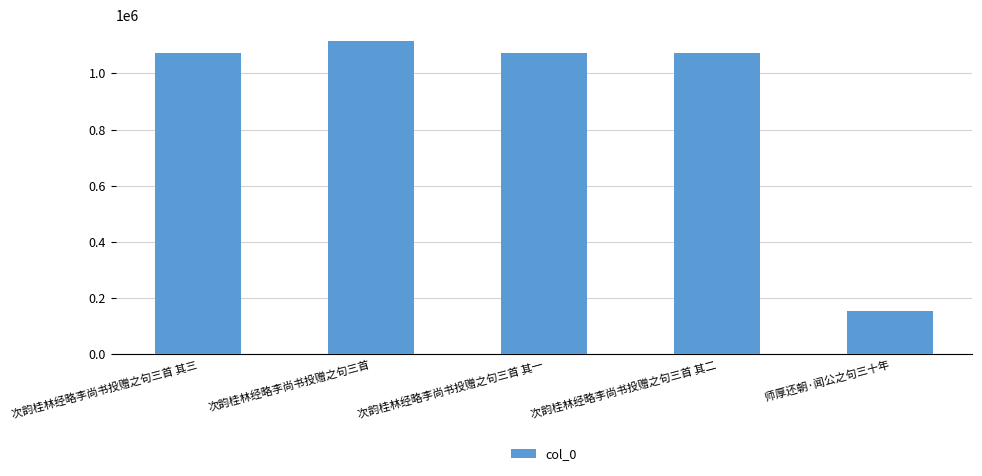

What is the change in value from 次韵桂林经略李尚书投赠之句三首 其三 to 次韵桂林经略李尚书投赠之句三首?

+44728